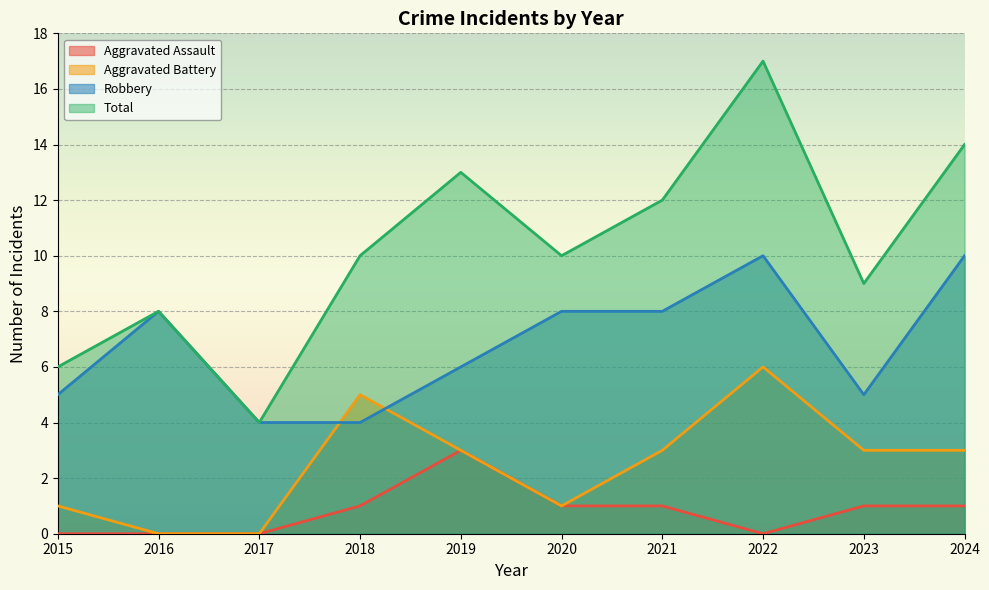

True or false: Aggravated Assault and Total intersect in this chart.

False